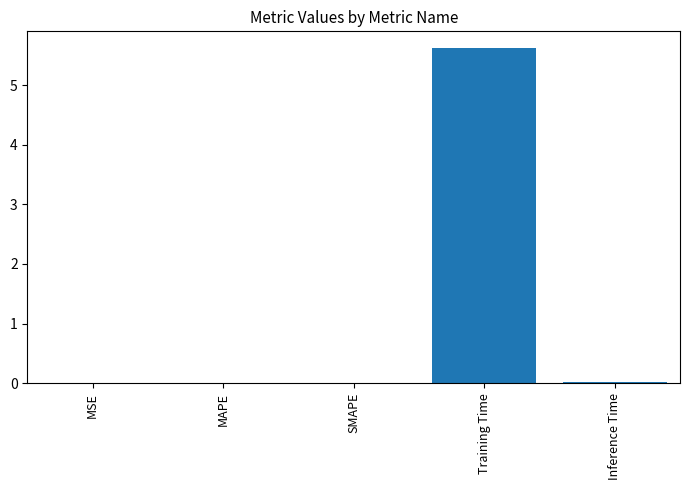

Is it true that the value at MSE is 0.0?

True